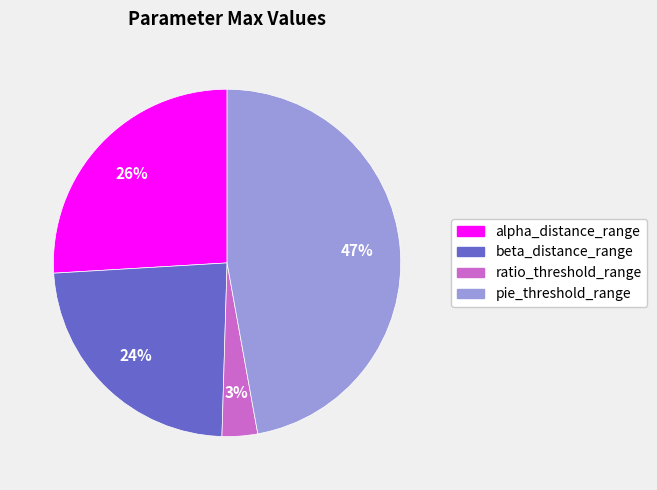

Is it true that beta_distance_range is 38% of the pie?

False